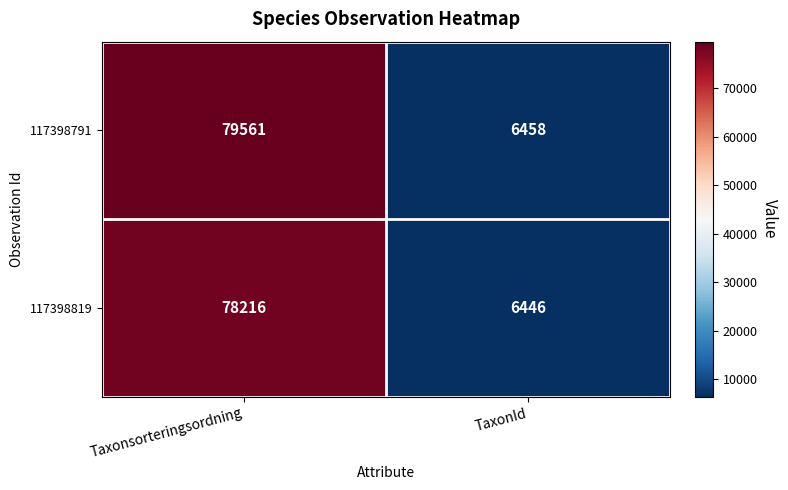

Reading left to right, list all the values displayed in this chart.

117398791: 79561	6458
117398819: 78216	6446